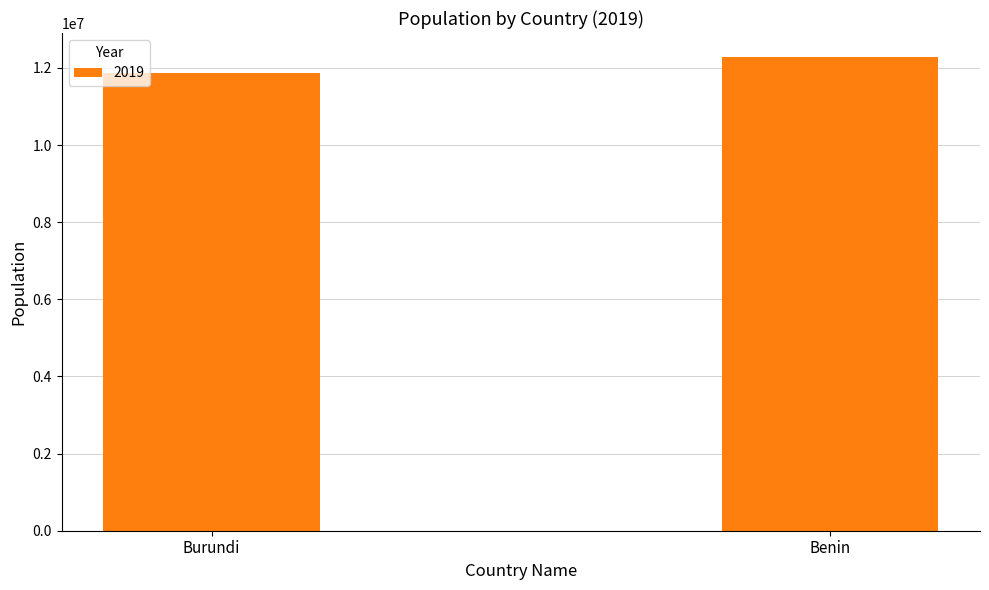

What is the difference between the maximum and minimum values?

415606